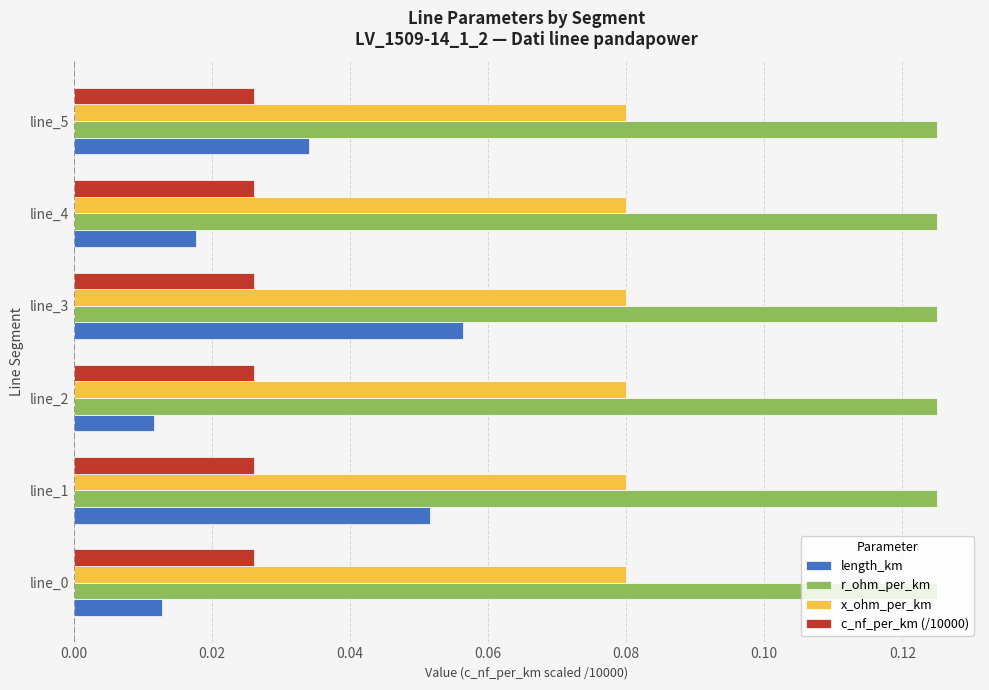

Is the value of r_ohm_per_km at line_4 greater than the value of x_ohm_per_km at line_4?

Yes